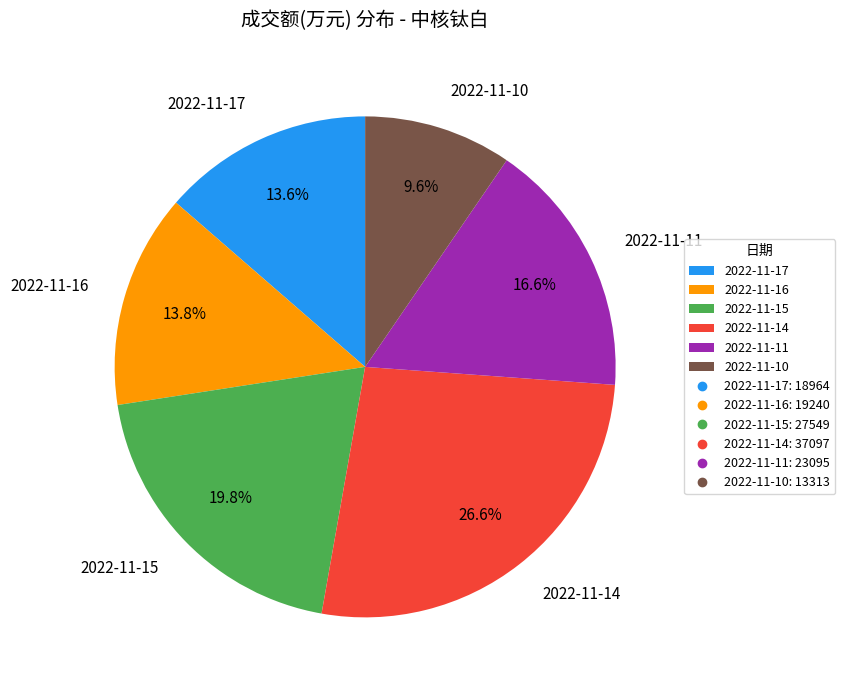

How many segments does this pie chart have?

6